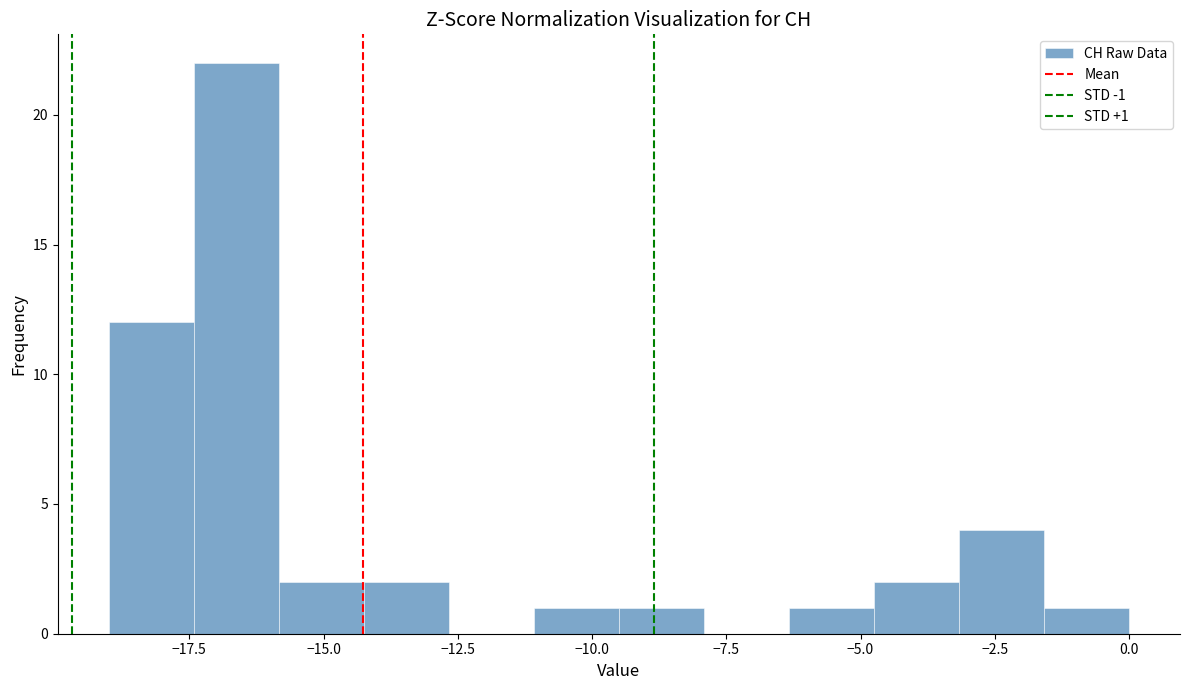

Around what value on the x-axis is the tallest bar? Give the approximate position of its centre, as read against the axis.

-16.5